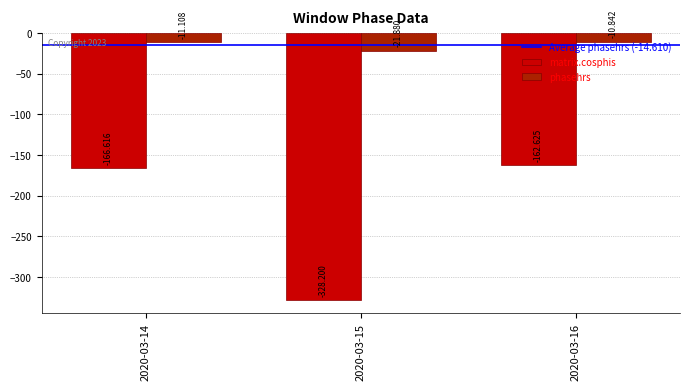

How many groups of bars are there?

3